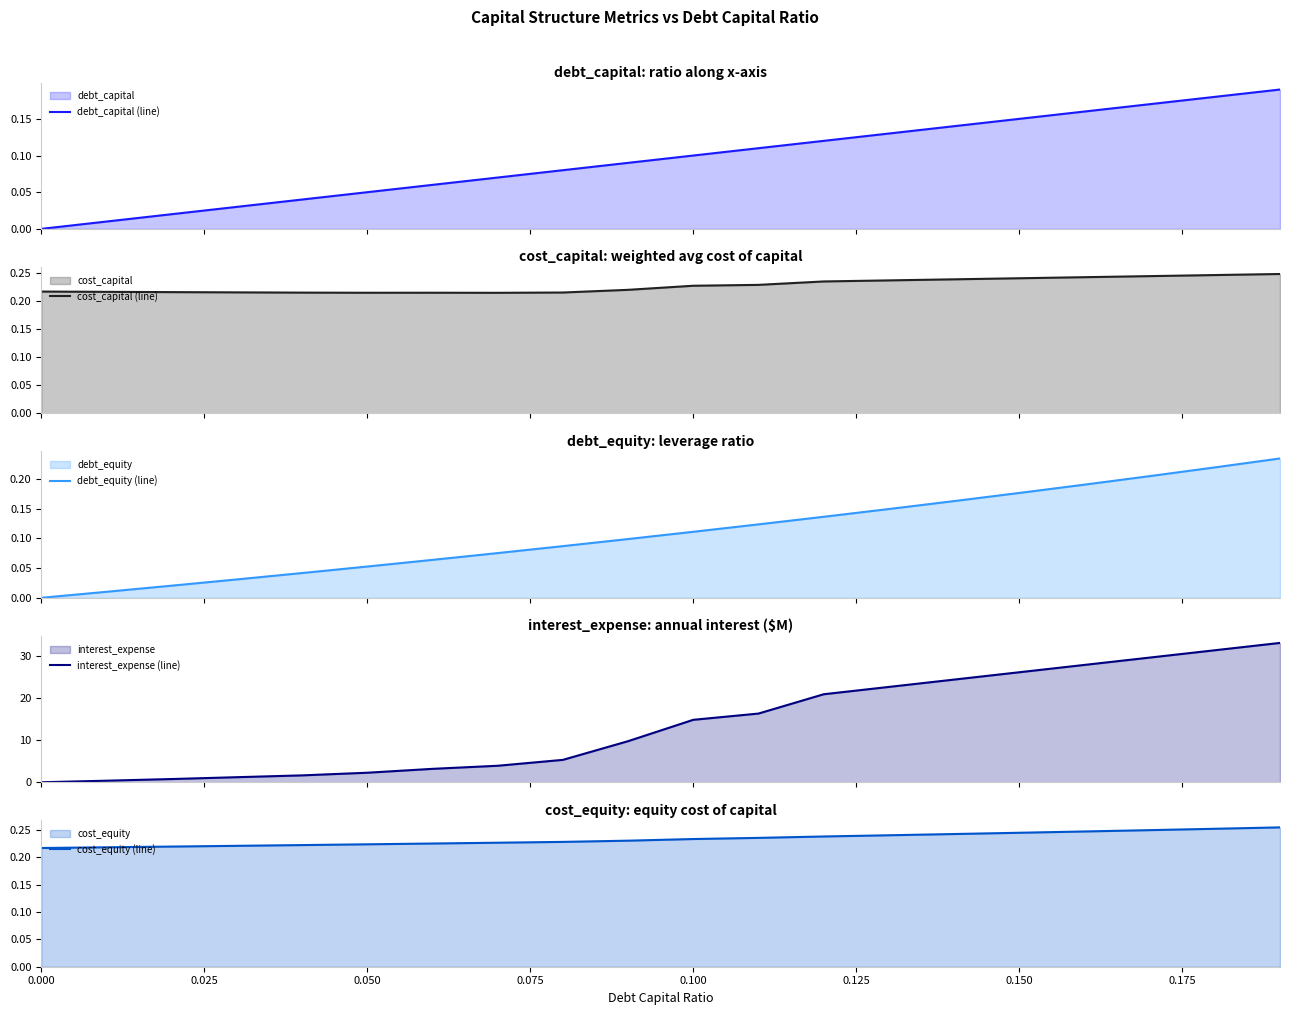

Reading left to right, extract all data points from this chart.

debt_capital (line): 0.0	0.0	0.0	0.0	0.0	0.1	0.1	0.1	0.1	0.1	0.1	0.1	0.1	0.1	0.1	0.1	0.2	0.2	0.2	0.2
cost_capital (line): 0.2	0.2	0.2	0.2	0.2	0.2	0.2	0.2	0.2	0.2	0.2	0.2	0.2	0.2	0.2	0.2	0.2	0.2	0.2	0.2
debt_equity (line): 0.0	0.0	0.0	0.0	0.0	0.1	0.1	0.1	0.1	0.1	0.1	0.1	0.1	0.1	0.2	0.2	0.2	0.2	0.2	0.2
interest_expense (line): 0.0	0.4	0.8	1.2	1.6	2.3	3.2	3.9	5.3	9.7	14.8	16.3	20.8	22.6	24.3	26.1	27.8	29.5	31.3	33.0
cost_equity (line): 0.2	0.2	0.2	0.2	0.2	0.2	0.2	0.2	0.2	0.2	0.2	0.2	0.2	0.2	0.2	0.2	0.2	0.2	0.3	0.3